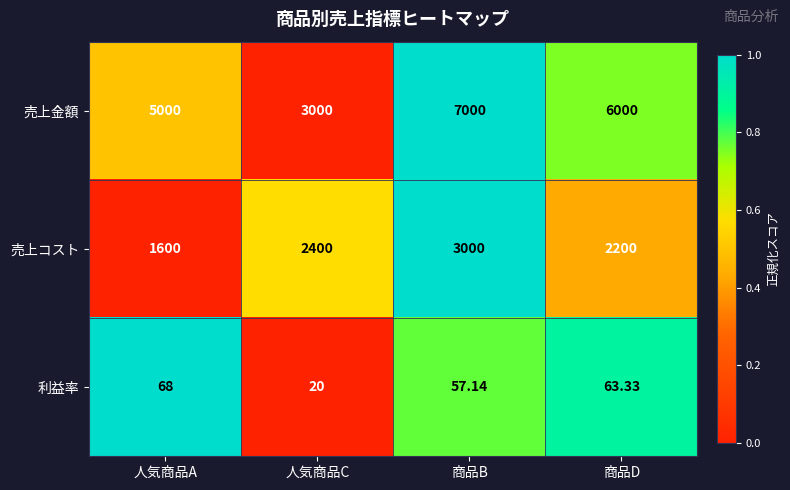

Is the value of 売上コスト at 商品B greater than the value of 売上金額 at 商品D?

No